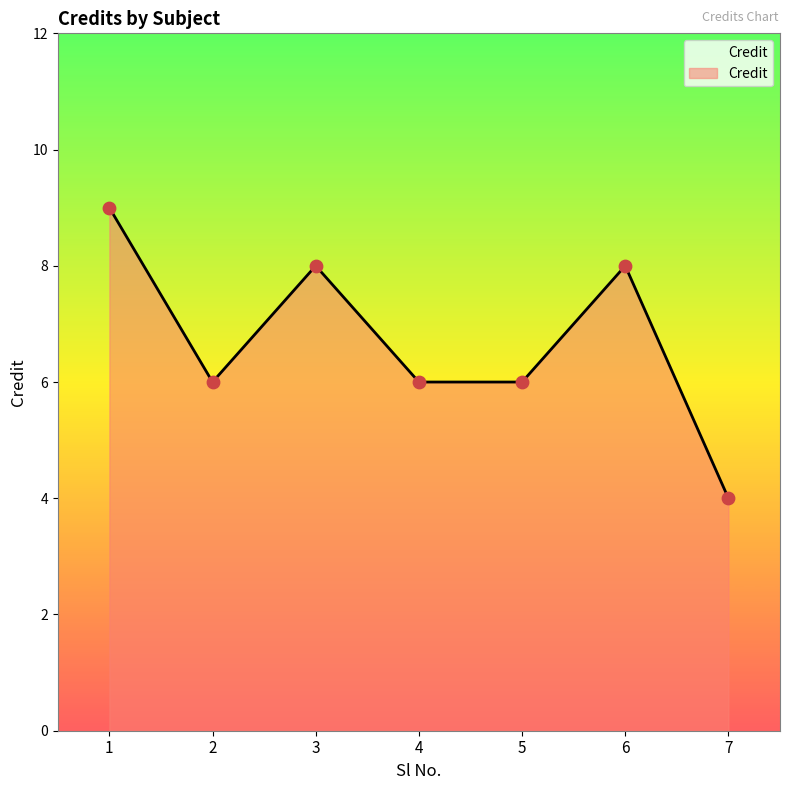

What is the change in value from 4 to 7?

-2